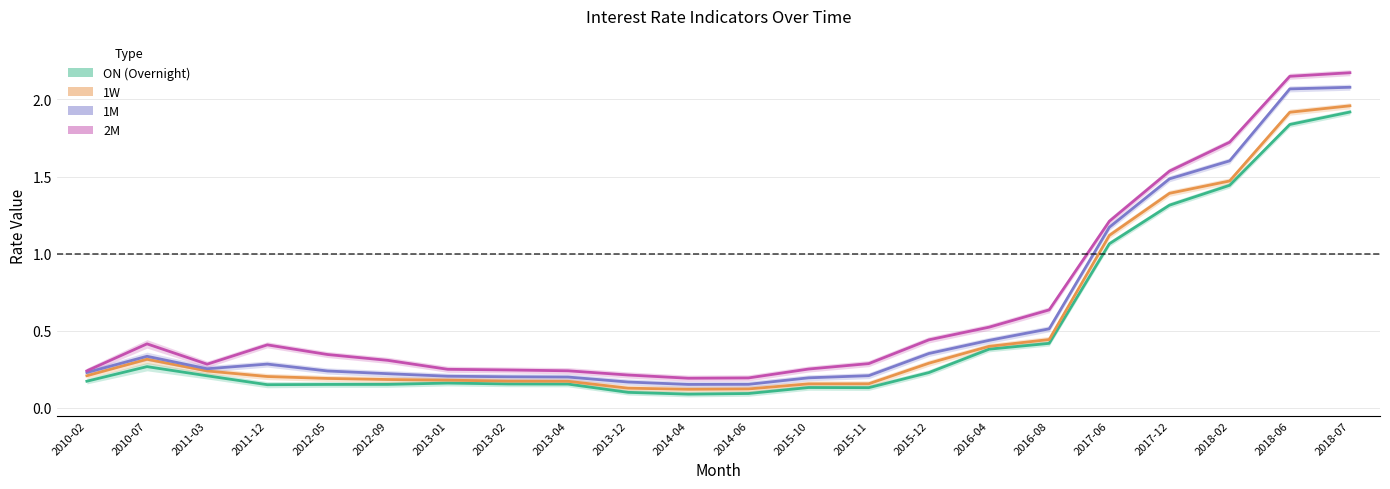

How many series are shown in this chart?

4